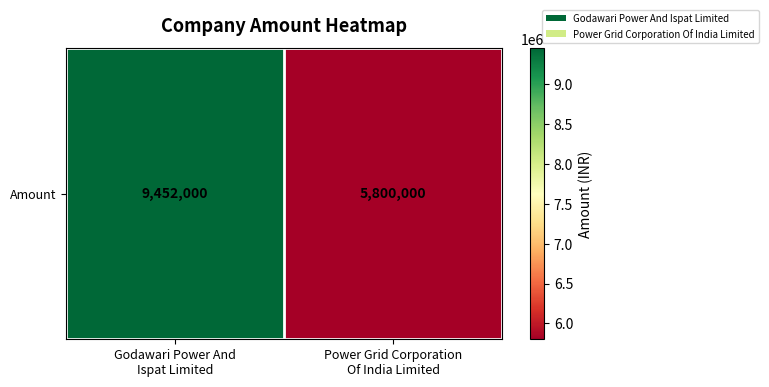

Is it true that the value at Godawari Power And
Ispat Limited is 9452000?

True